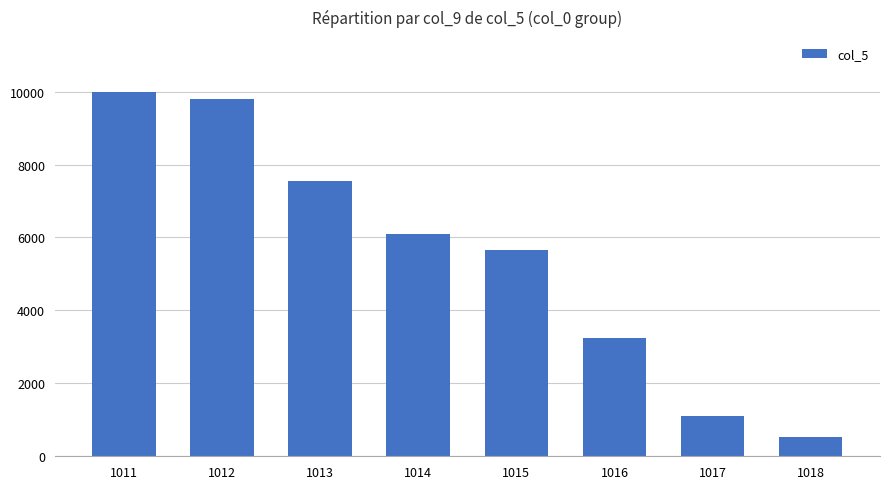

Between 1012 and 1017, which is larger?

1012